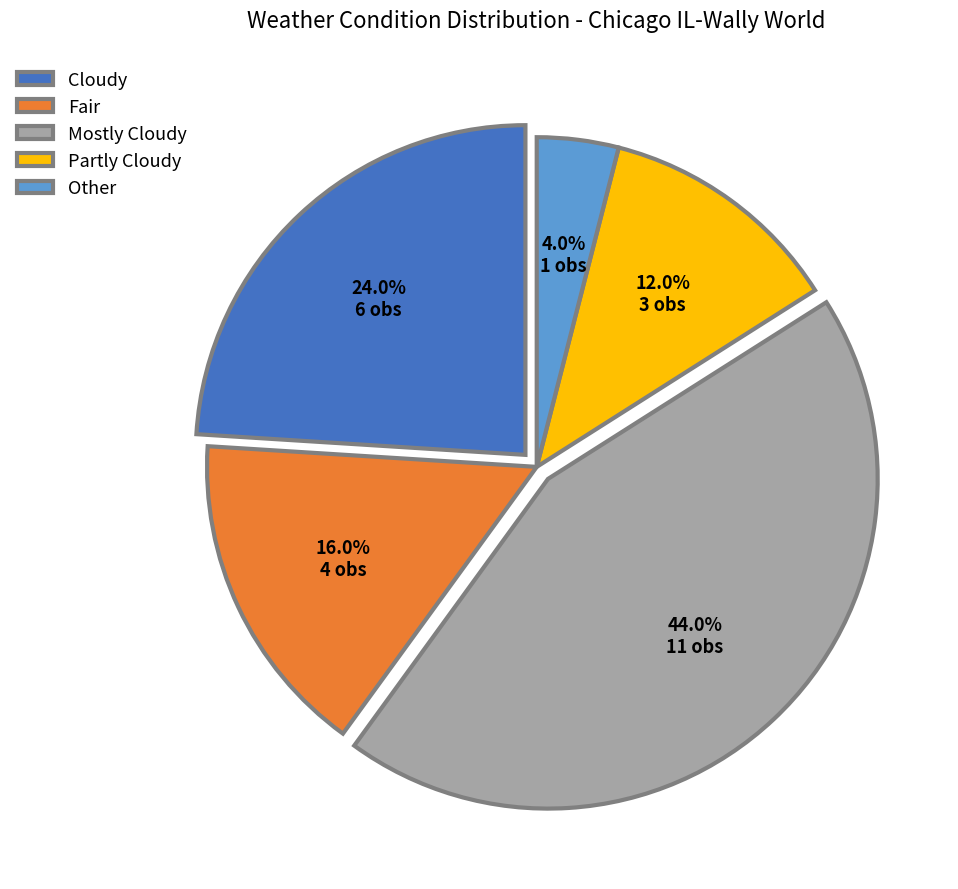

How much of the chart is everything except Fair?

84.0%